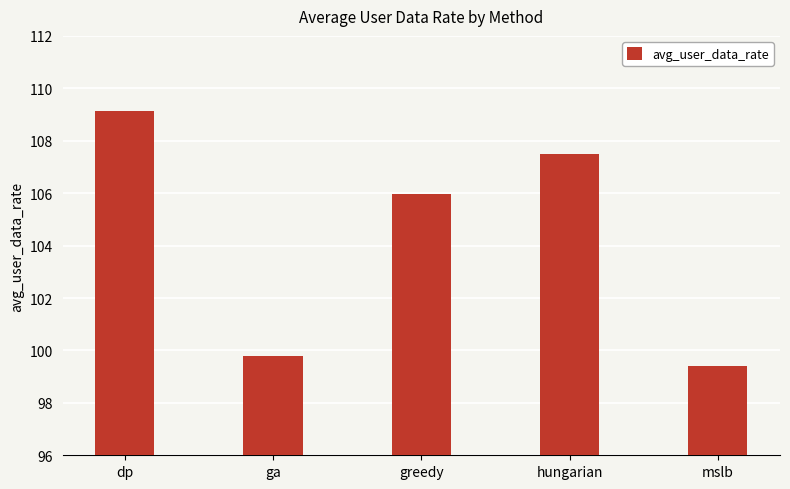

Rank the categories by value from lowest to highest.

mslb, ga, greedy, hungarian, dp